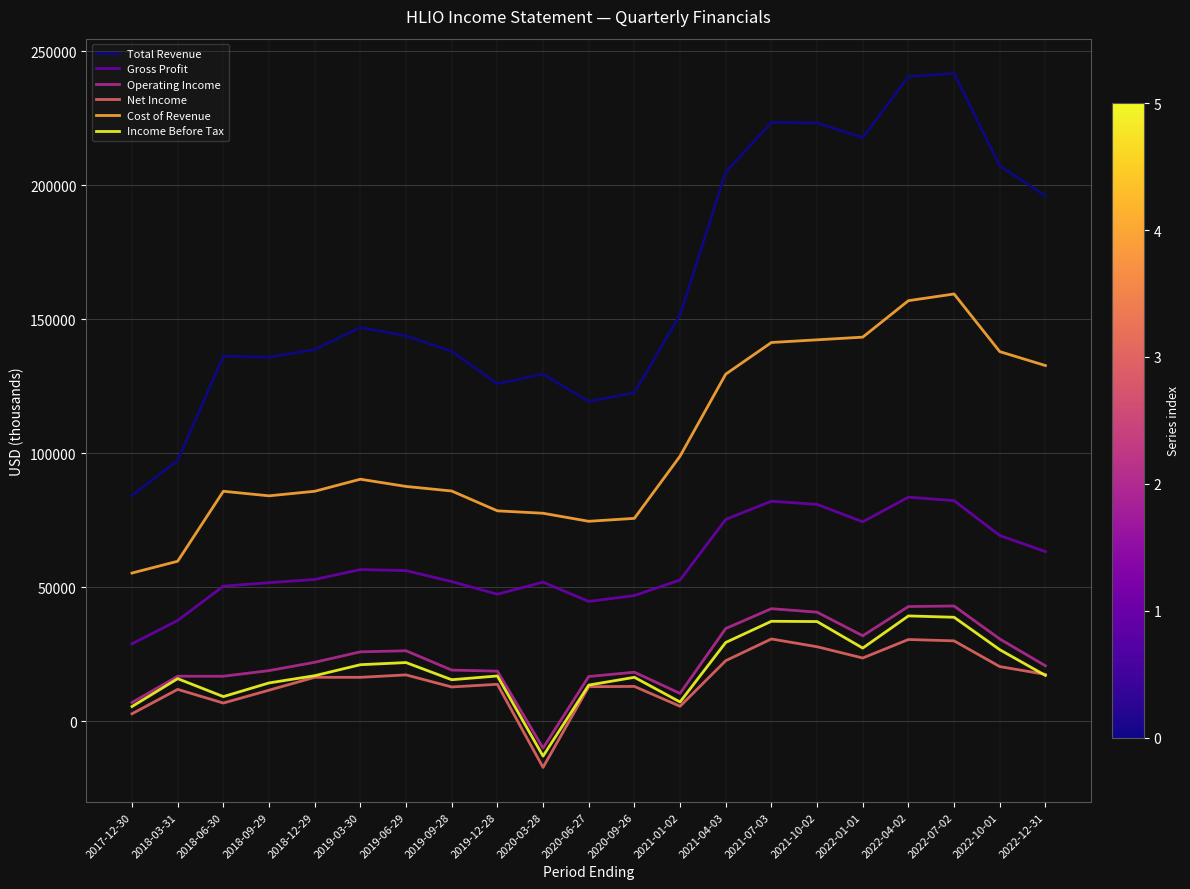

What are all the series names shown in the legend?

Total Revenue, Gross Profit, Operating Income, Net Income, Cost of Revenue, Income Before Tax